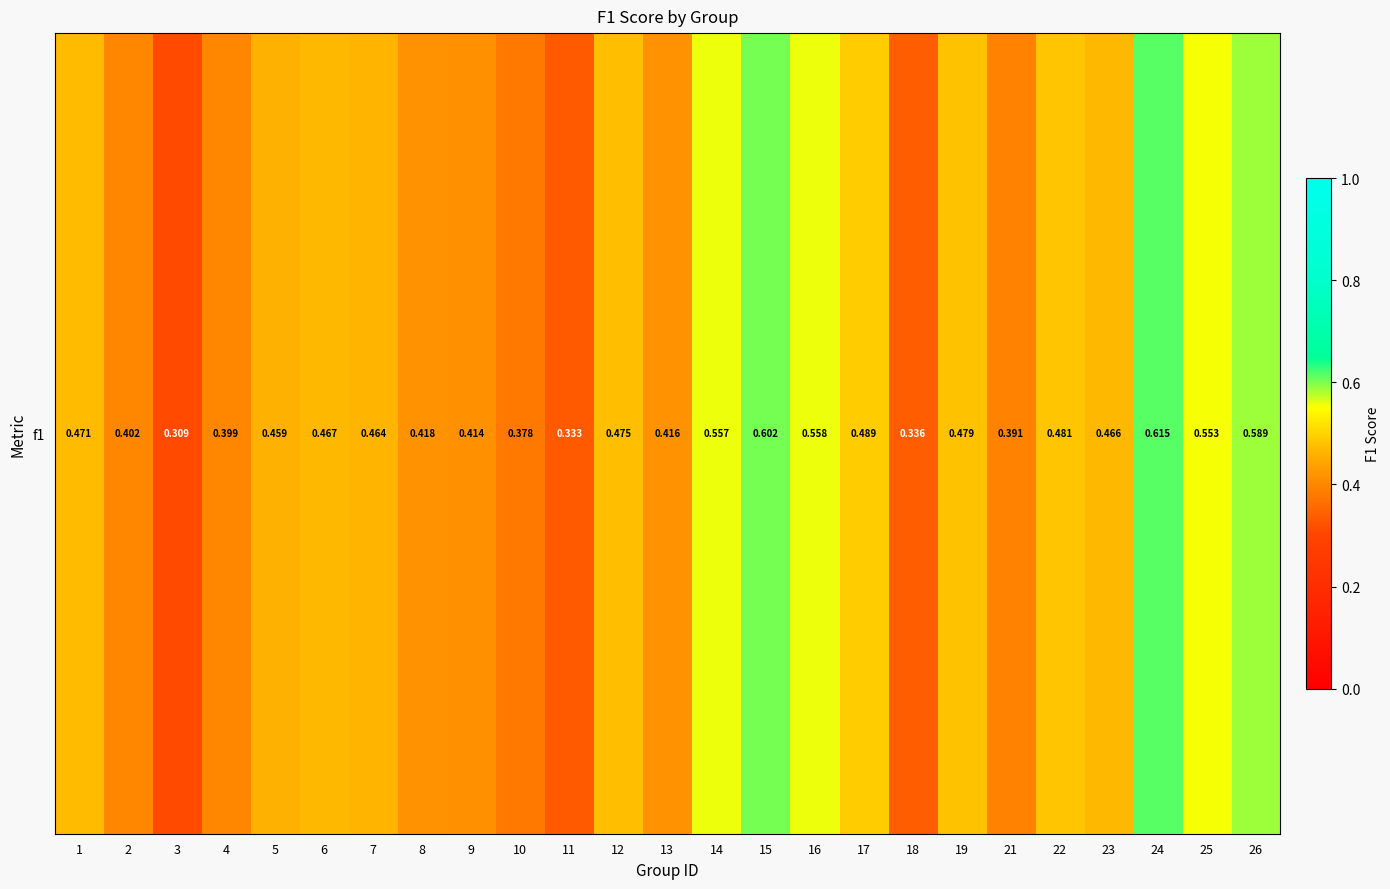

What is the minimum value shown in the chart?

0.3